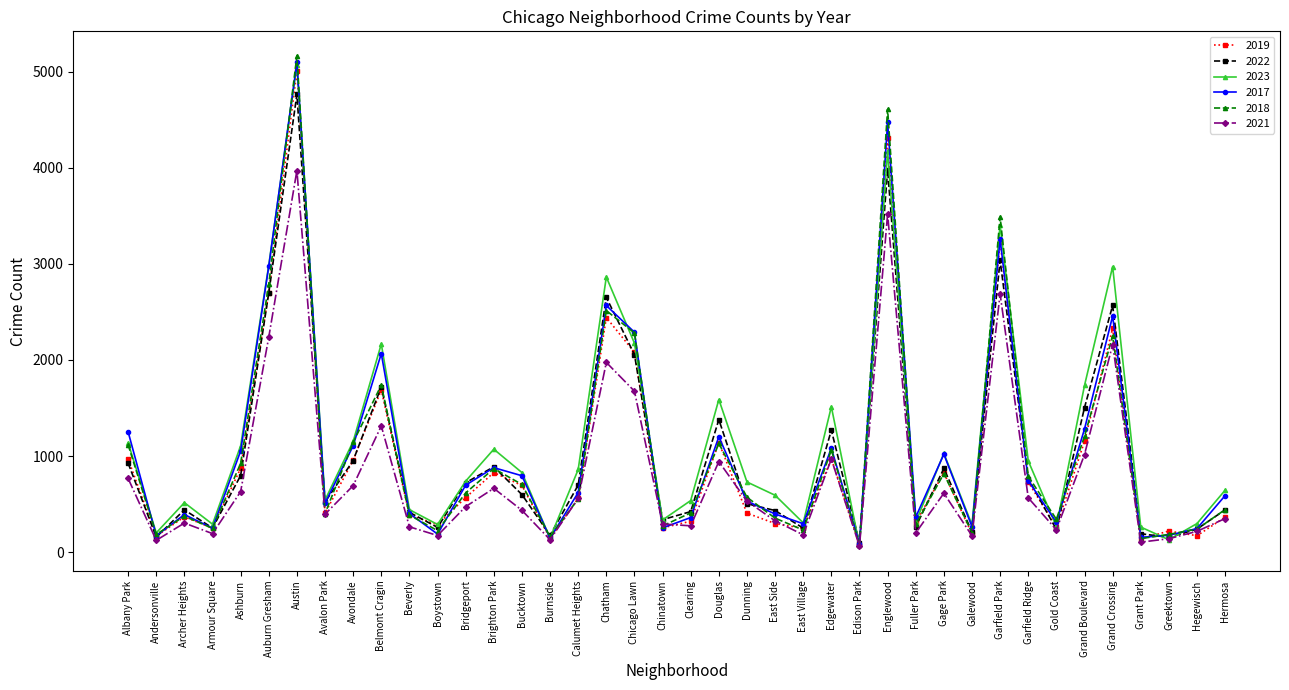

What is the label of the 10th point from the left?

Belmont Cragin